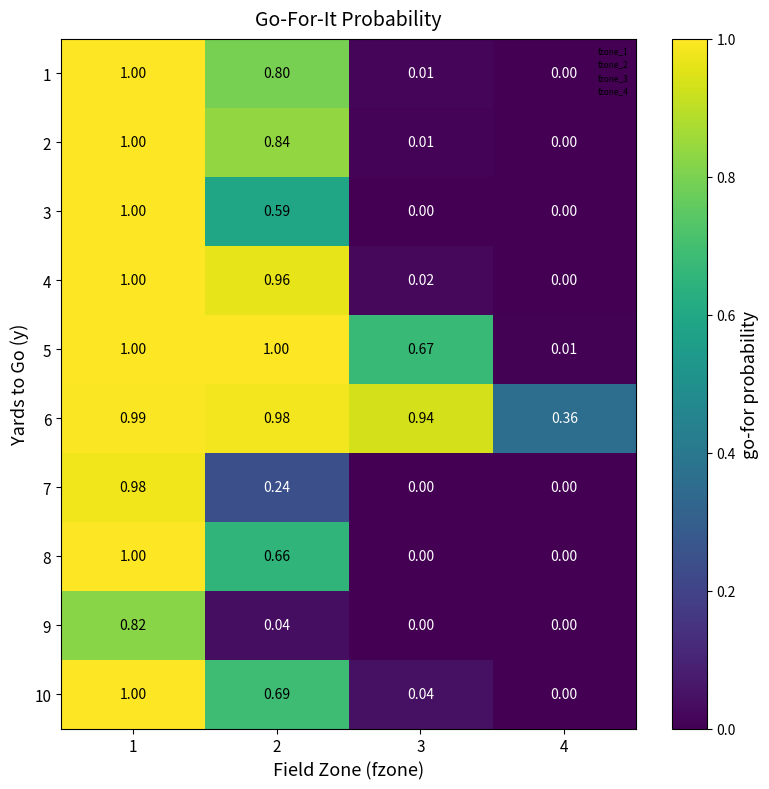

What is the total value across all series at 1?

9.8